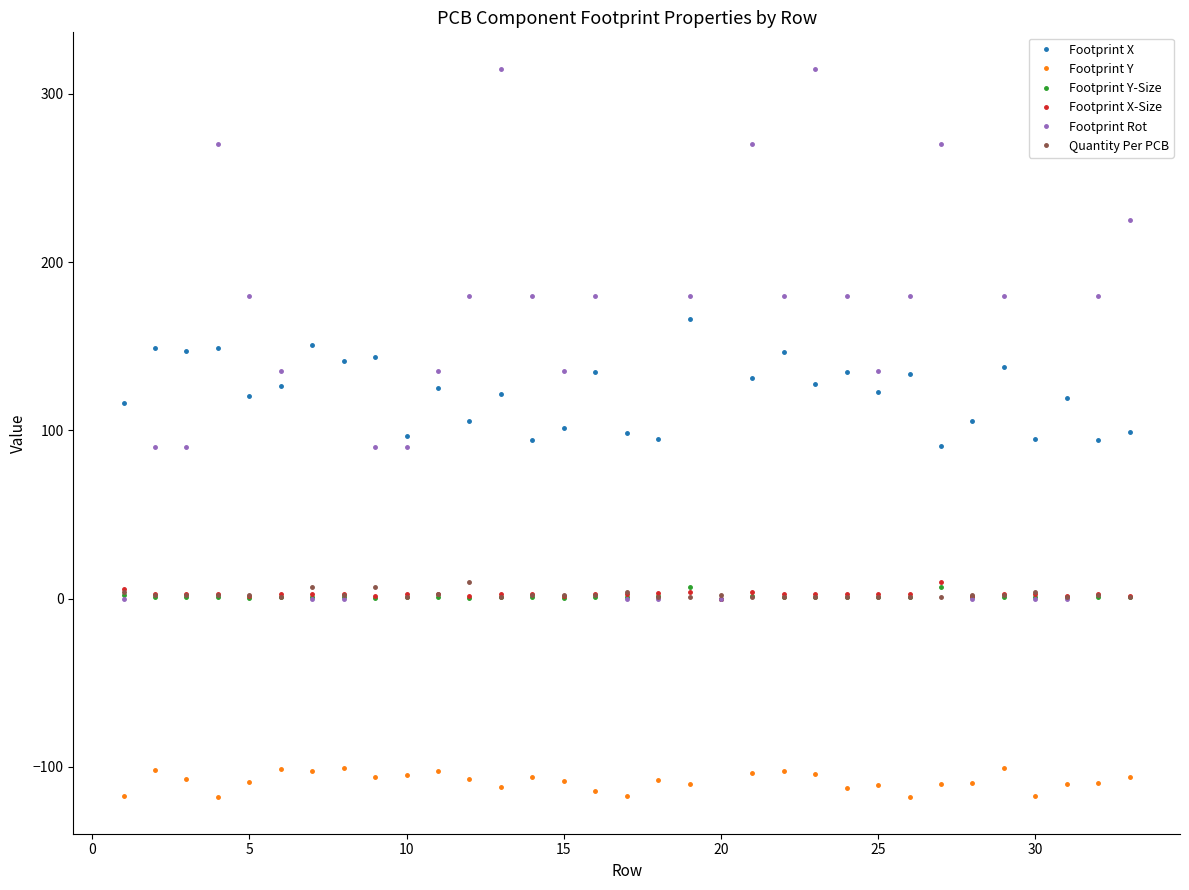

What is the greatest value displayed?

315.0